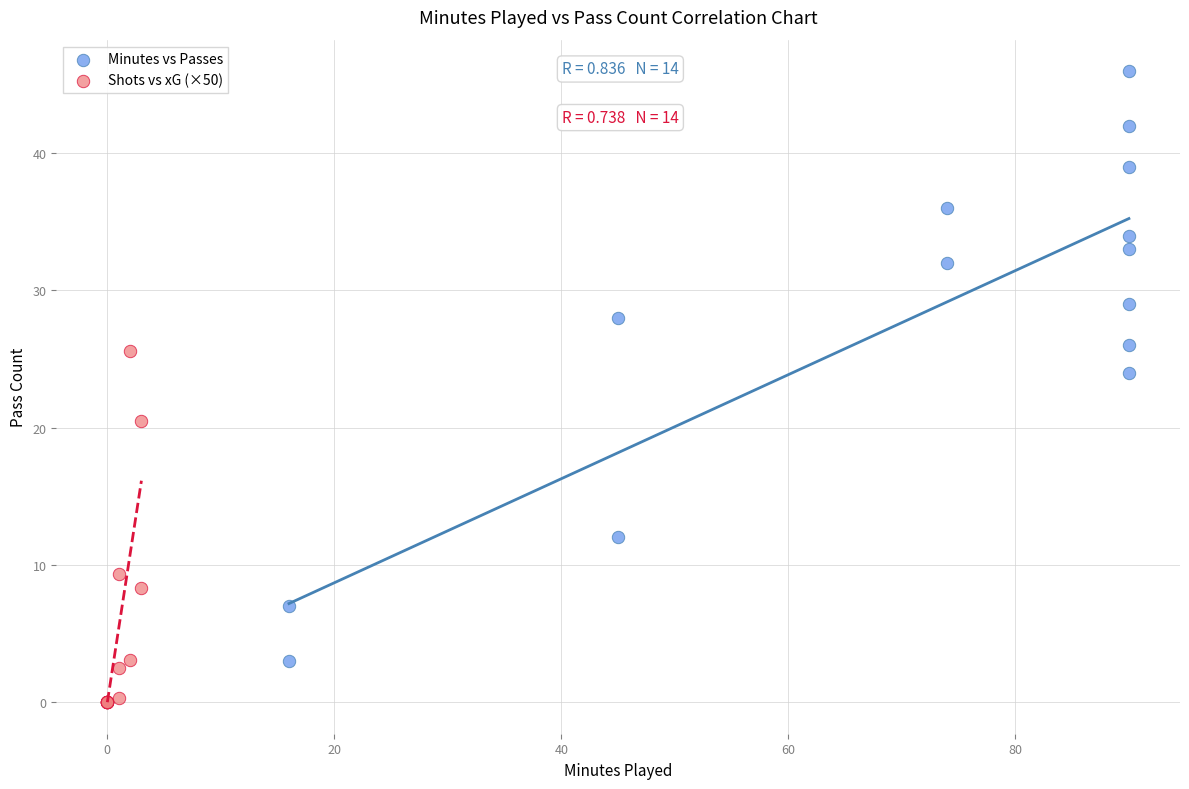

Which series reaches the minimum Y coordinate?

Shots vs xG (×50)